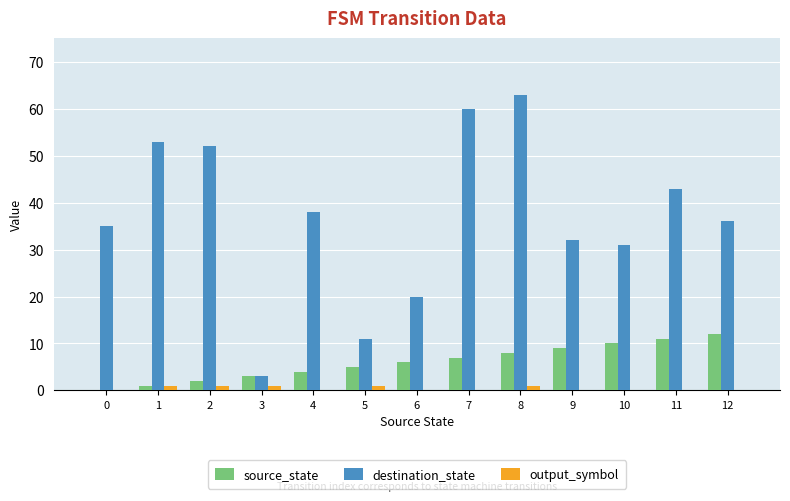

Between 5 and 7, which series saw the biggest shift?

destination_state